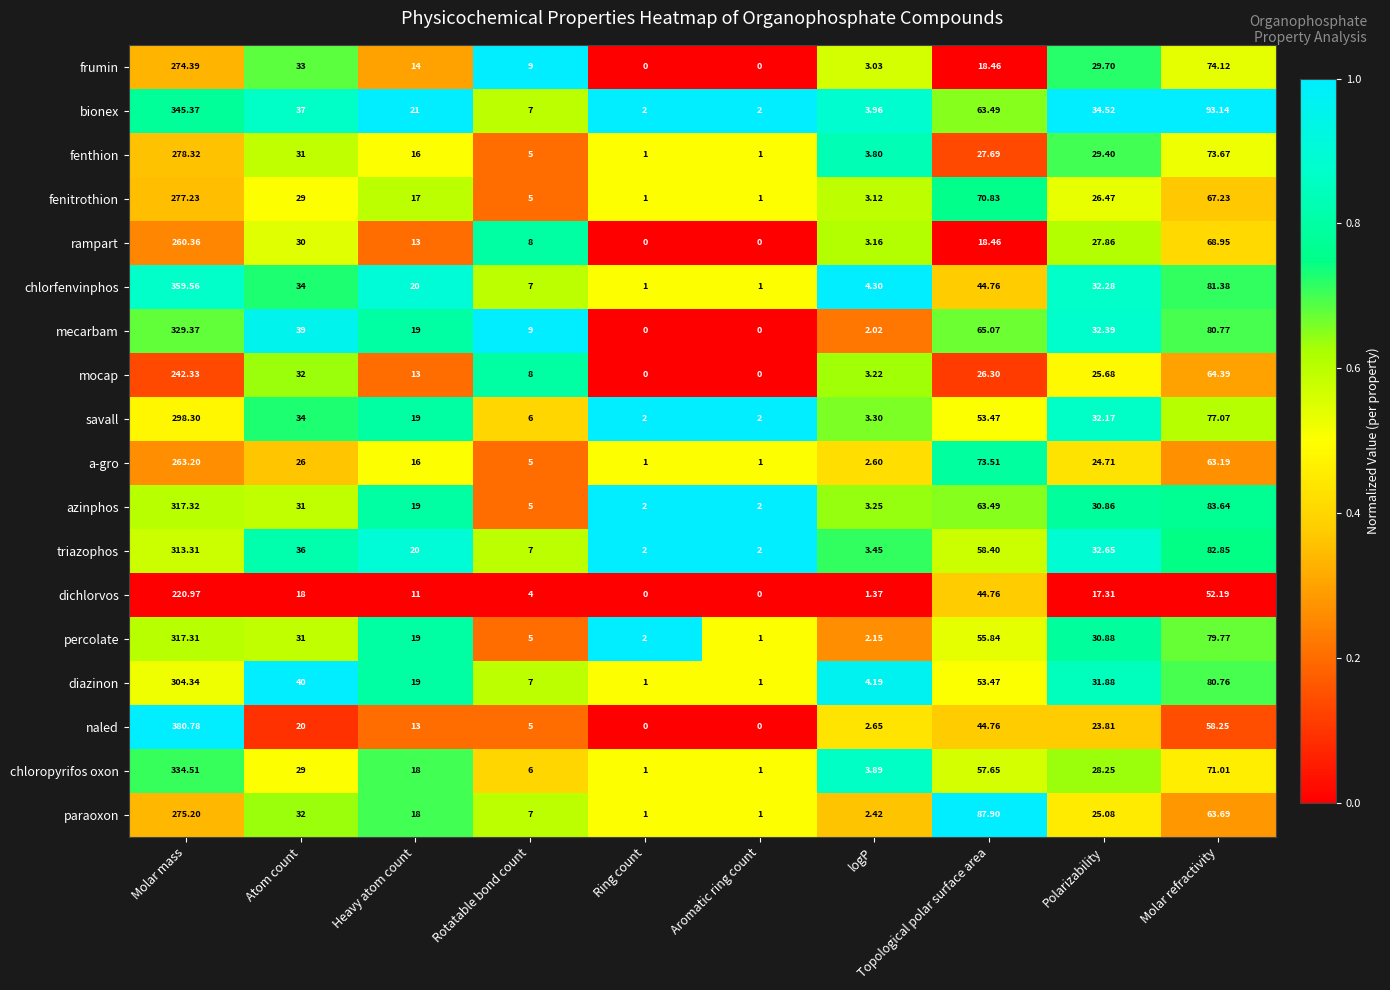

Which label corresponds to the largest value in the chart?

Molar mass